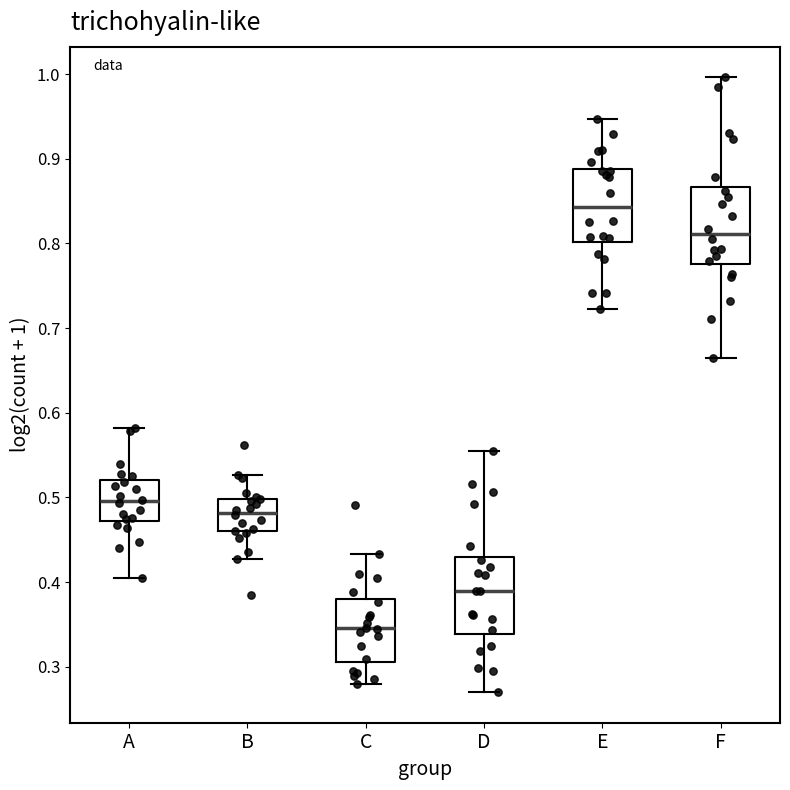

Reading left to right, read every box against the y-axis: the position of its median line, the range the box covers, and the ends of its whiskers. The values are not printed on the chart, so give them approximately, as read against the axis.

A: median 0.50, box 0.47 to 0.52, whiskers 0.40 to 0.58
B: median 0.48, box 0.46 to 0.50, whiskers 0.43 to 0.53
C: median 0.35, box 0.31 to 0.38, whiskers 0.28 to 0.43
D: median 0.39, box 0.34 to 0.43, whiskers 0.27 to 0.56
E: median 0.84, box 0.80 to 0.89, whiskers 0.72 to 0.95
F: median 0.81, box 0.78 to 0.87, whiskers 0.67 to 1.00